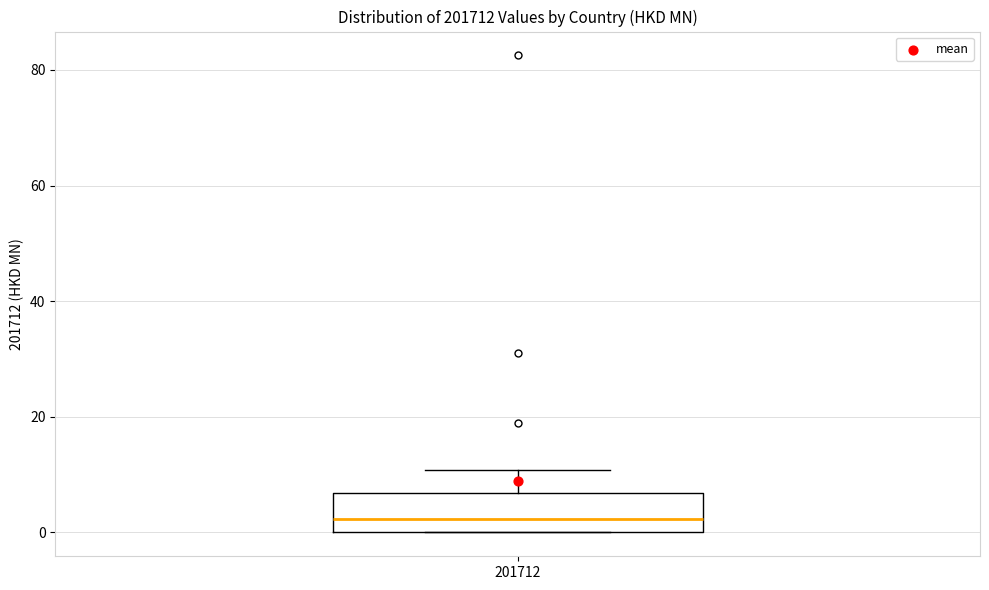

Read this box plot against the y-axis: the position of the median line, the range covered by the box, and the ends of both whiskers. The values are not printed on the chart, so give them approximately, as read against the axis.

median 2, box 0 to 6, whiskers 0 to 10